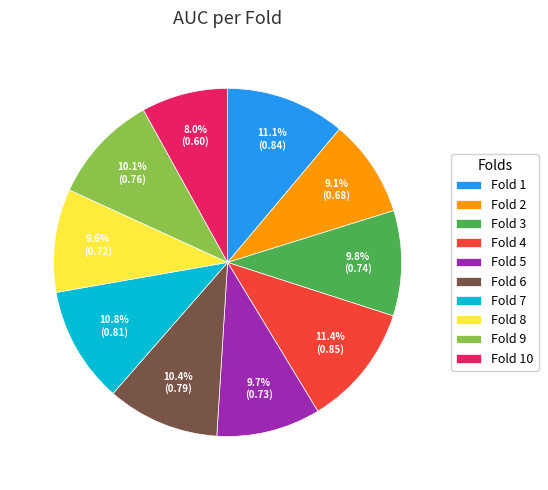

How many segments does this pie chart have?

10